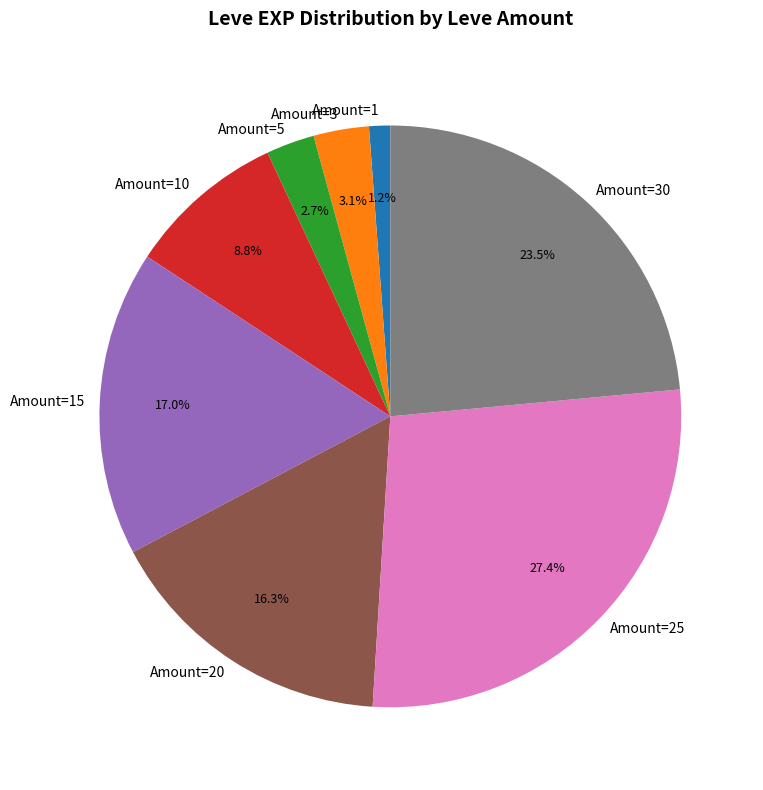

What portion of the pie excludes Amount=3?

96.9%